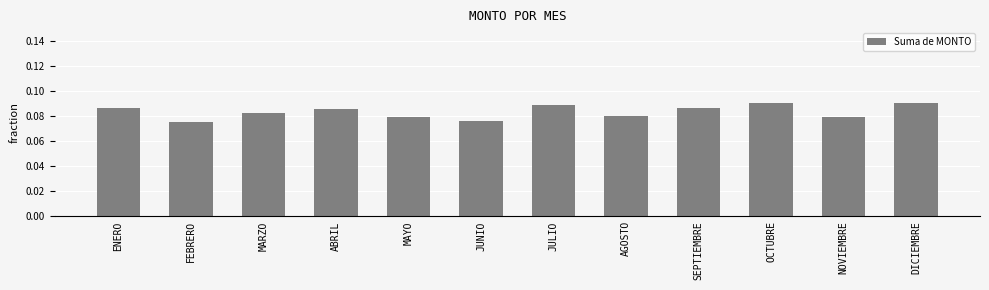

Between AGOSTO and JULIO, which is larger?

JULIO